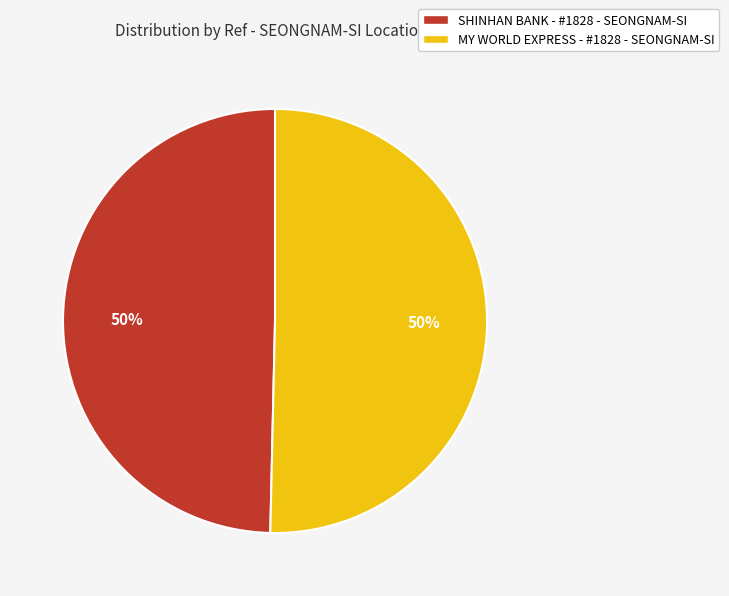

Is it true that MY WORLD EXPRESS - #1828 - SEONGNAM-SI is 56% of the pie?

False